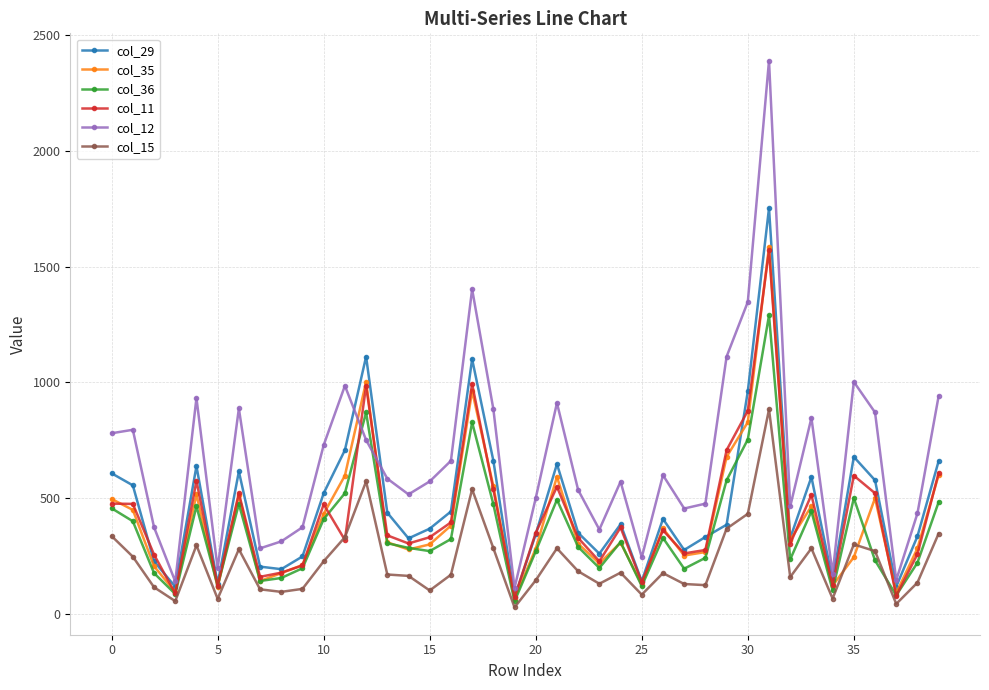

Which series has the largest range (max minus min)?

col_12